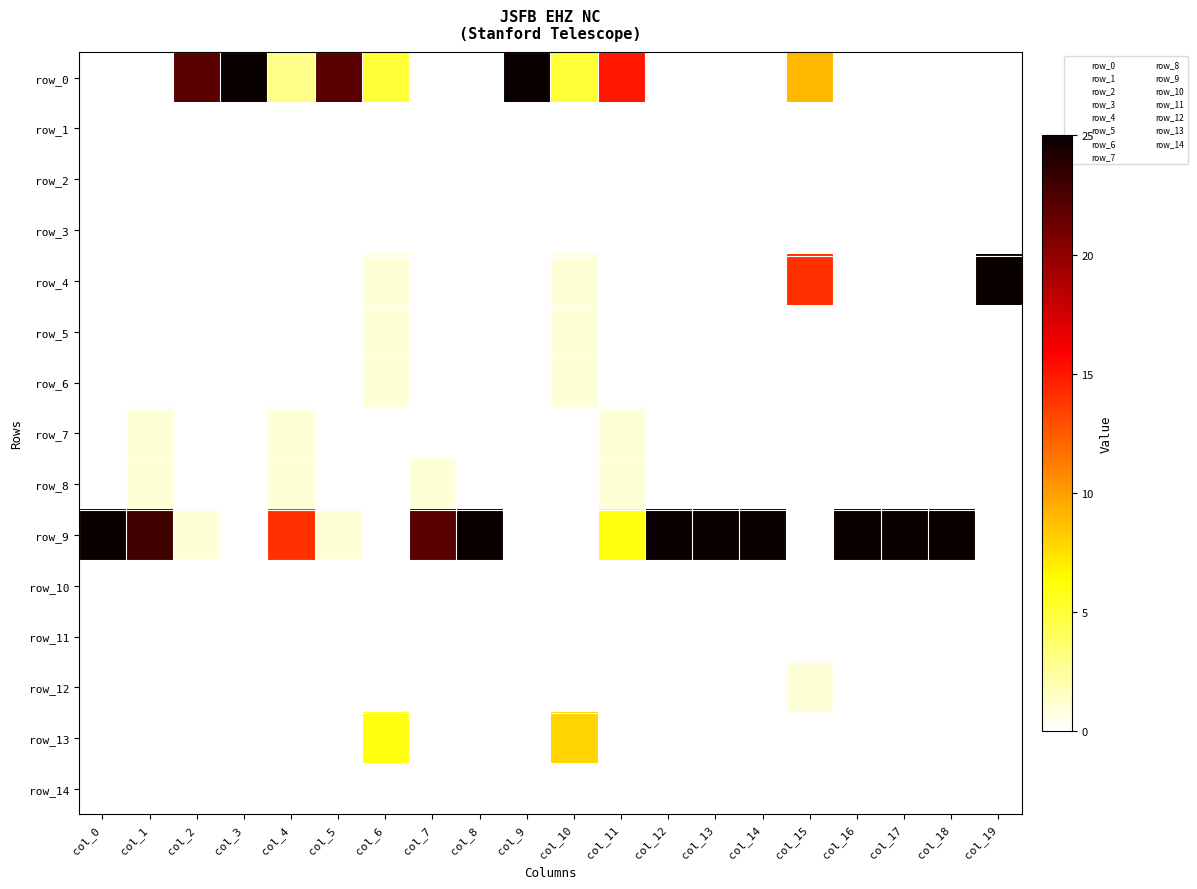

Which has a higher value, col_12 or col_17?

col_12